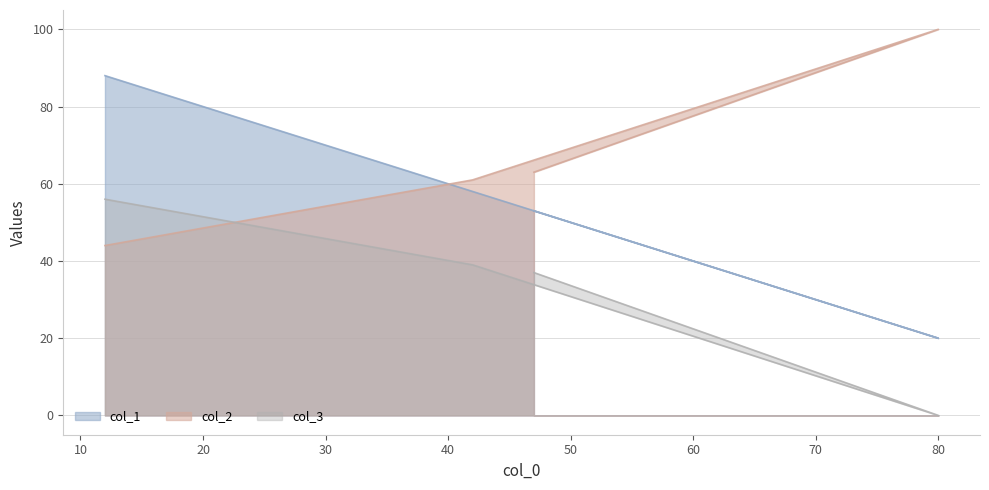

How many data points does each series have?

4